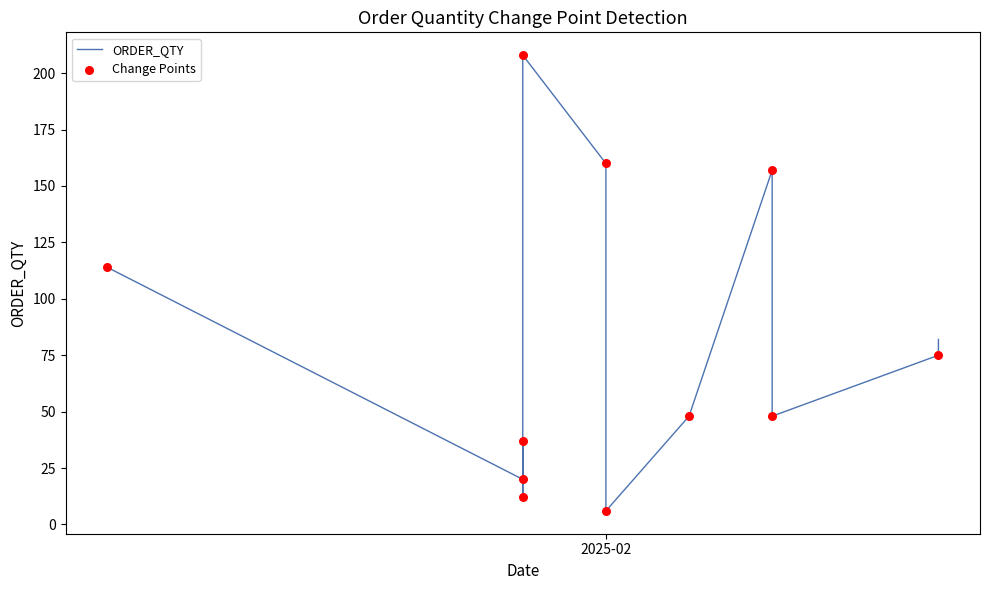

What is the change in value from 23 to 34?

+66